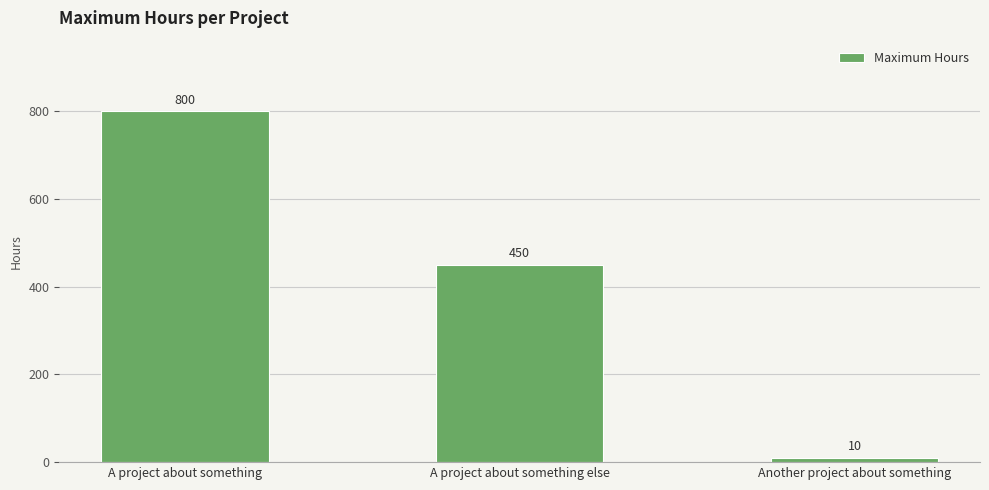

Where does the data first go above 450?

A project about something